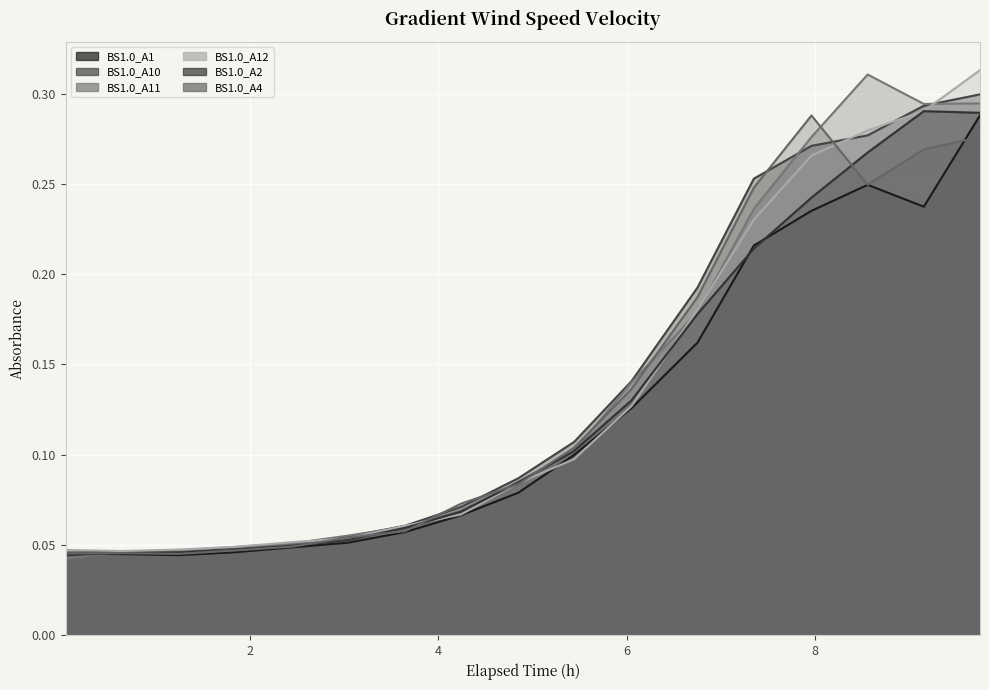

Where is the first local minimum for BS1.0_A1?

1.238333333333333